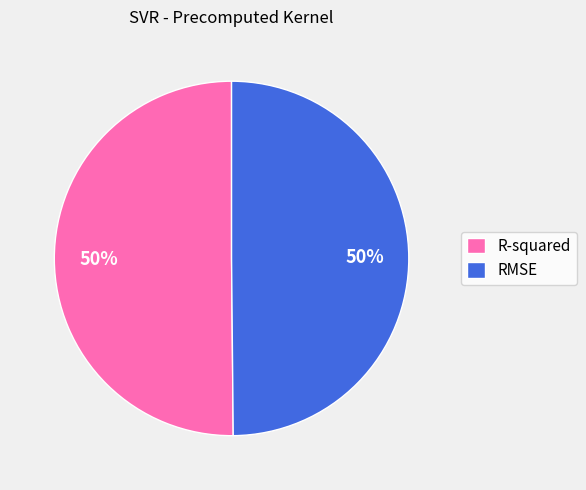

Is the sum of R-squared and RMSE greater than half?

Yes